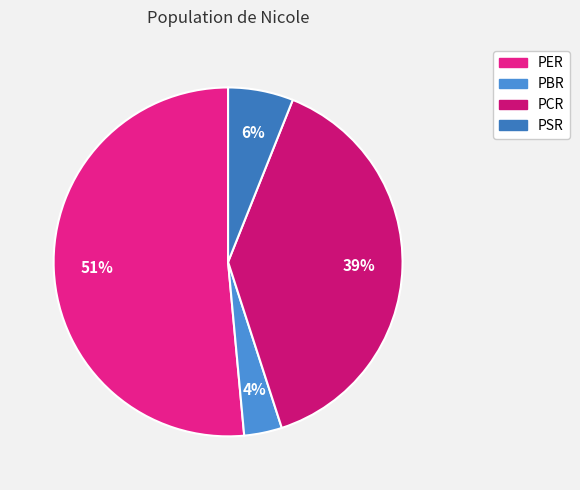

Is PER the majority of the pie?

Yes